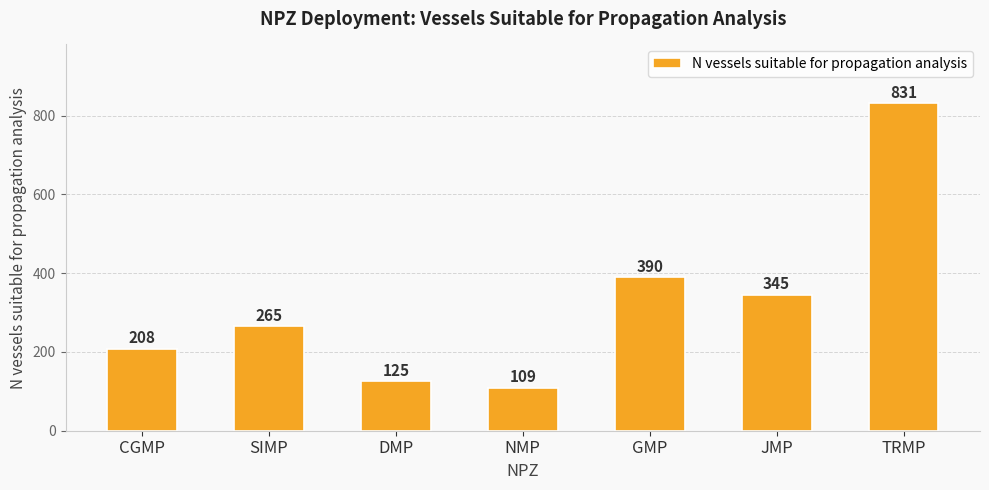

Which label corresponds to the smallest value in the chart?

NMP